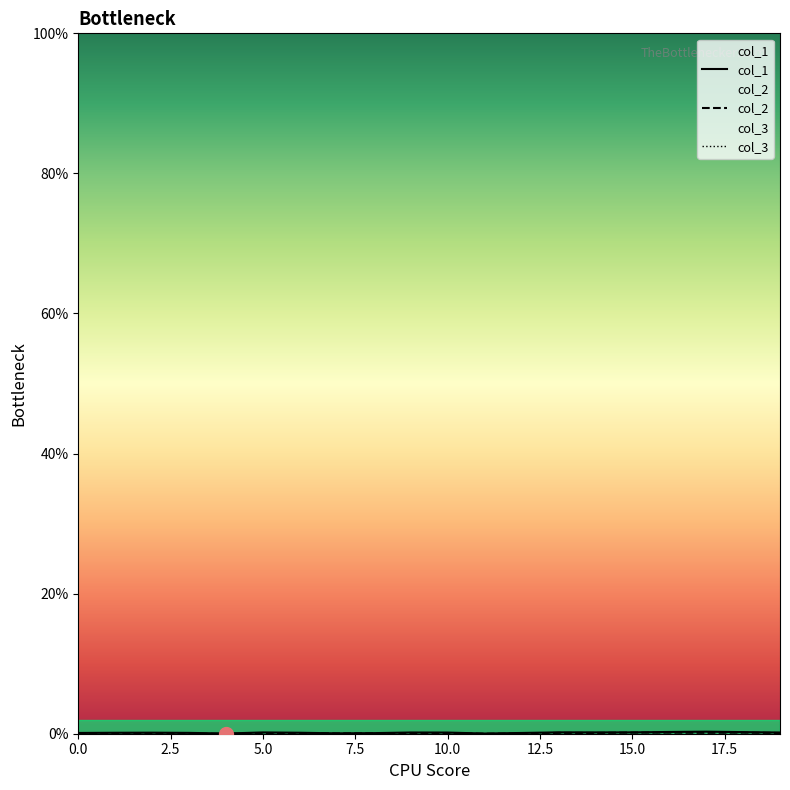

In col_2, how many points are higher than both neighbors (excluding endpoints)?

6